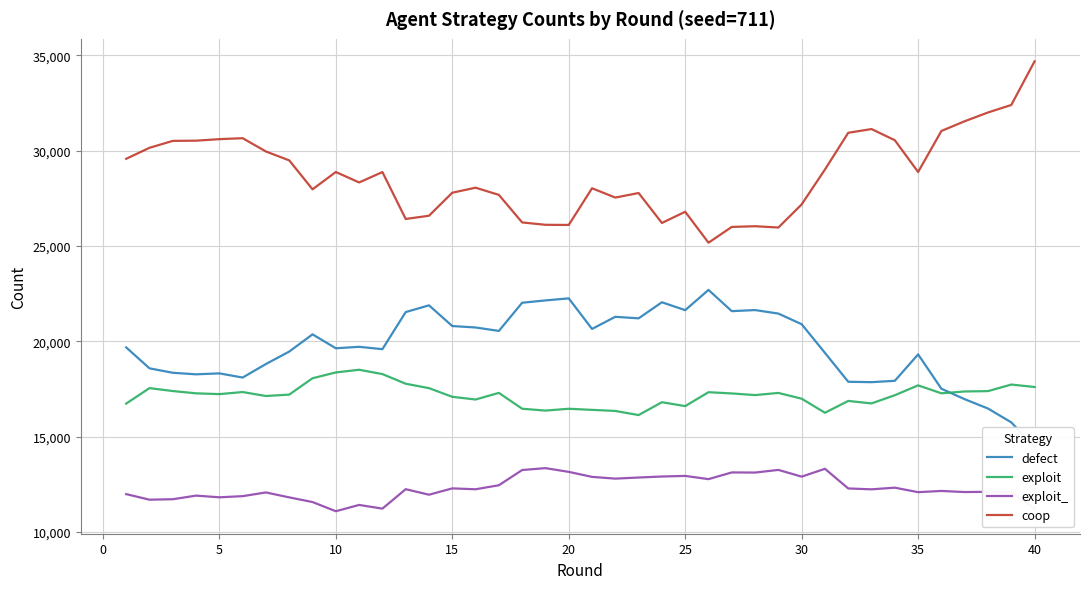

What is the maximum value for exploit?

18516